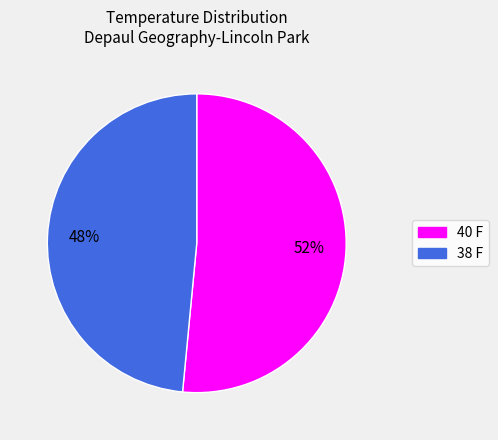

Is 38 F the majority of the pie?

No